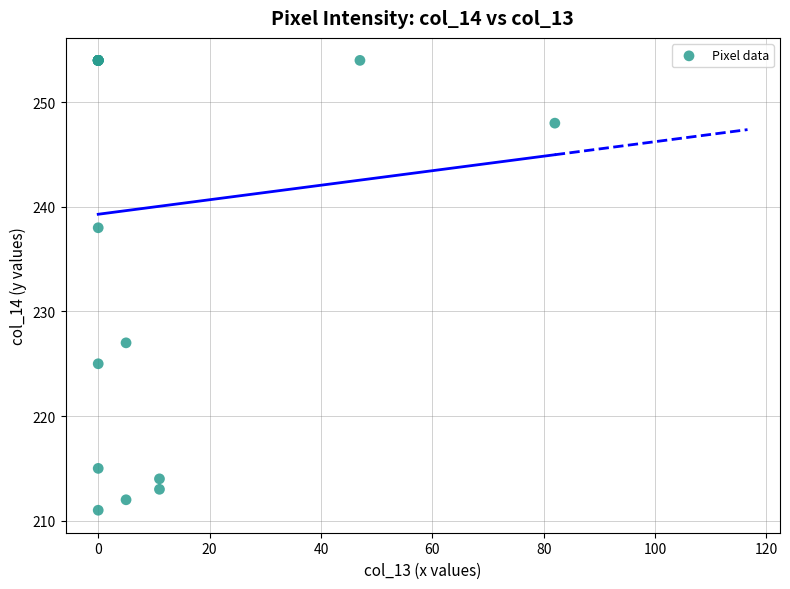

What Y value in the scatter plot is closest to 232?

227